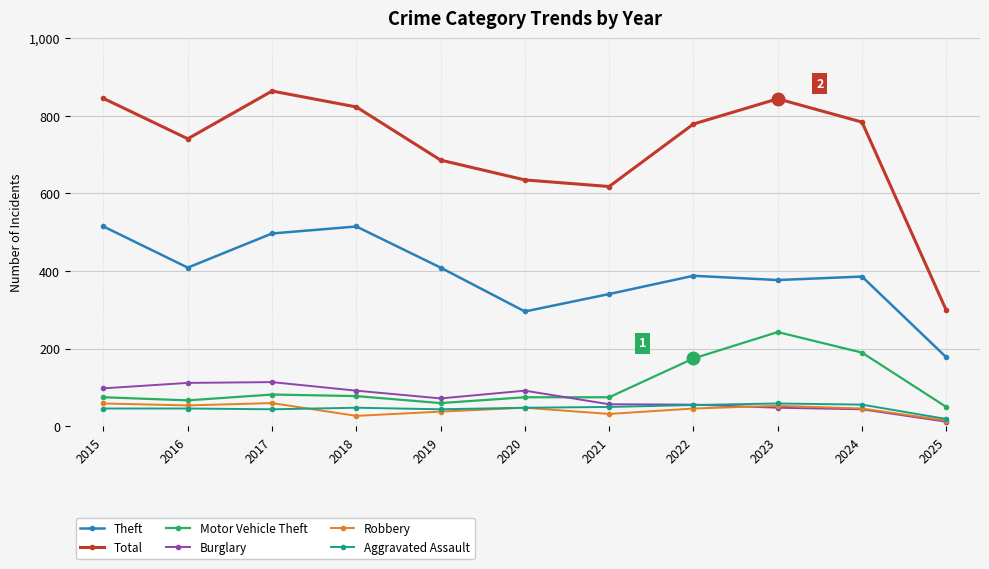

What is the average value of the Total series?

720